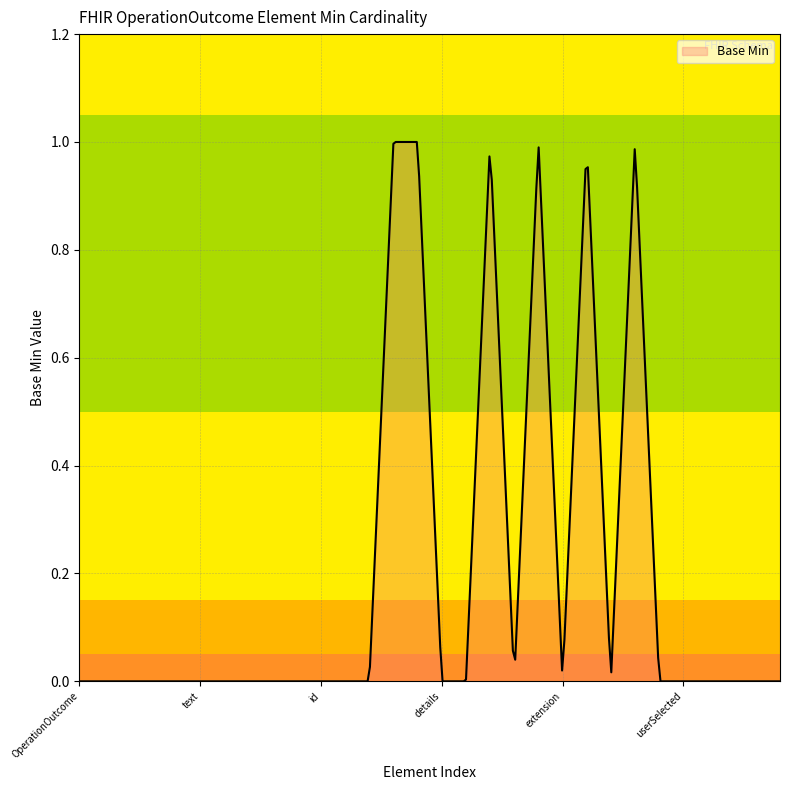

Does the chart have visible grid lines?

Yes